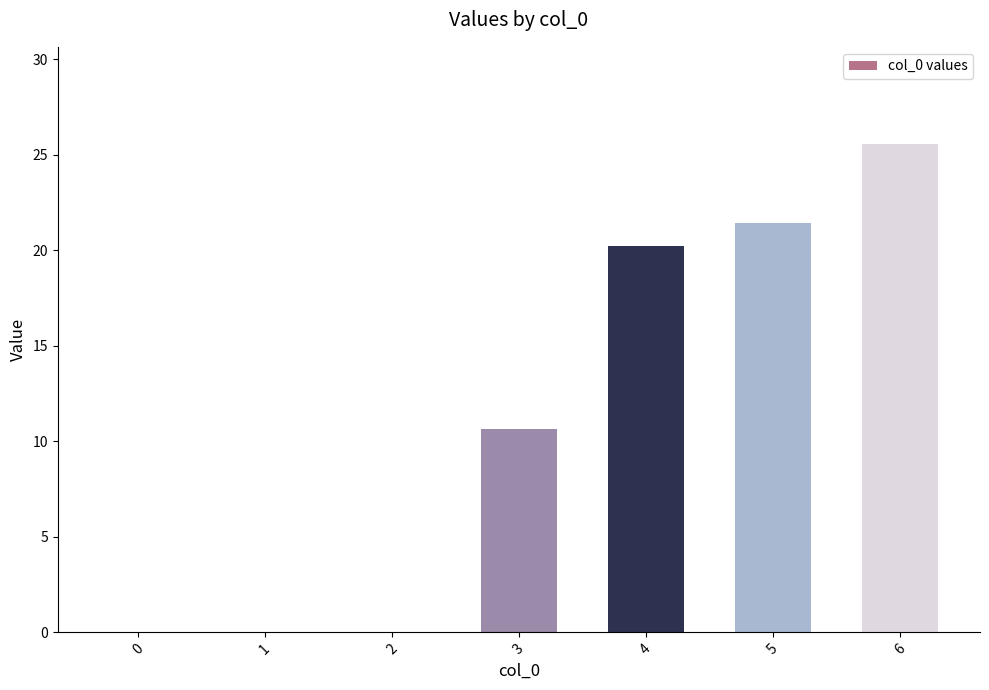

What is the change in value from 2 to 5?

+21.4